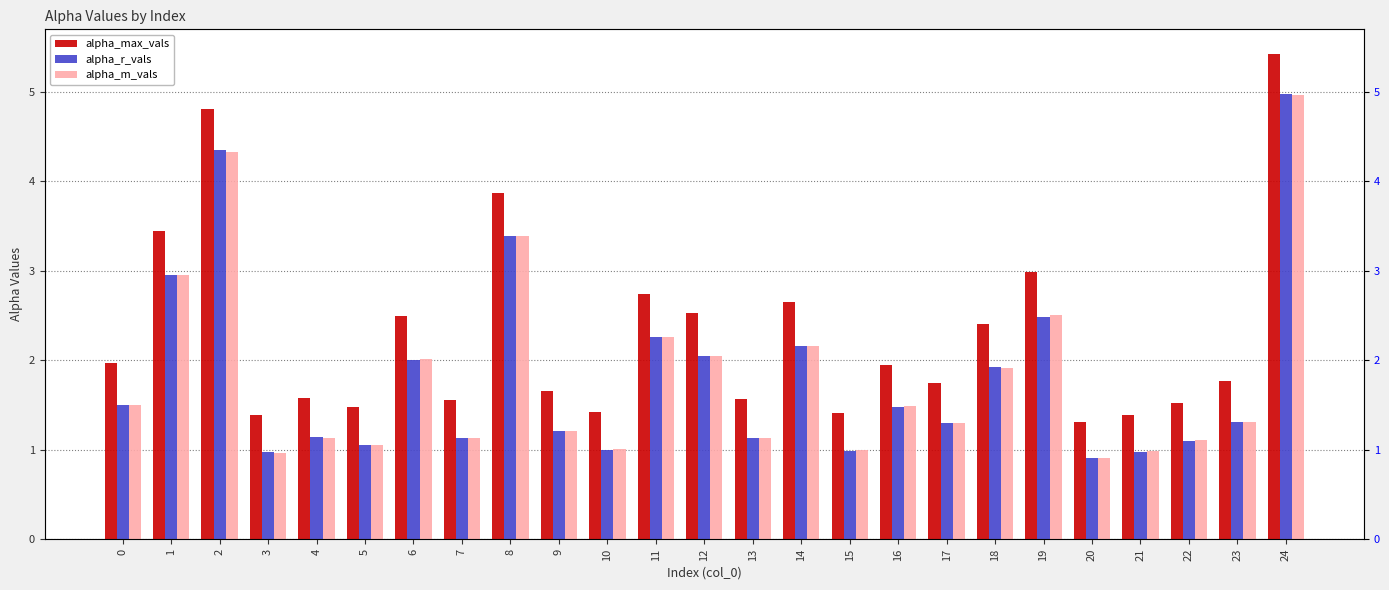

At how many categories does at least one series exceed 3?

4